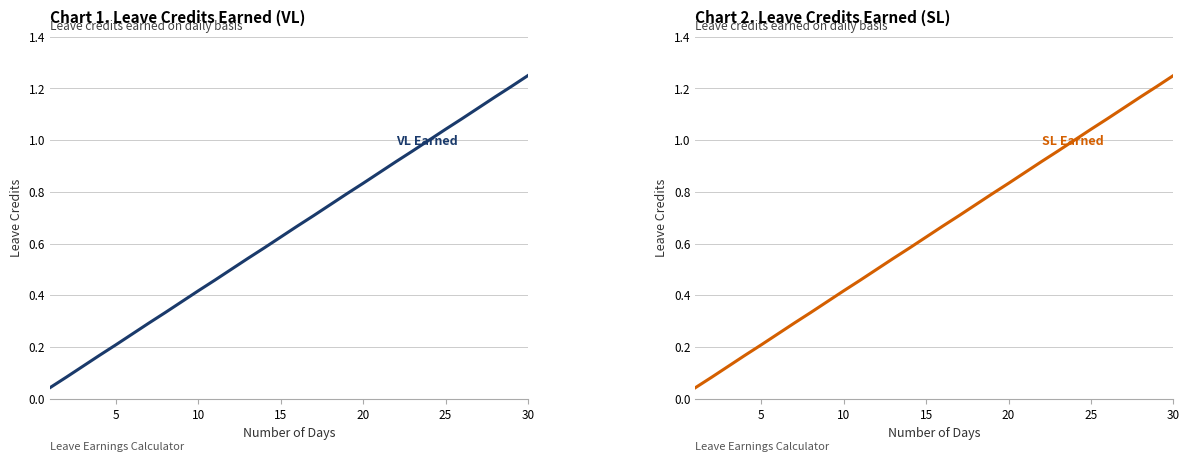

Is this an area chart (filled region under the line)?

No